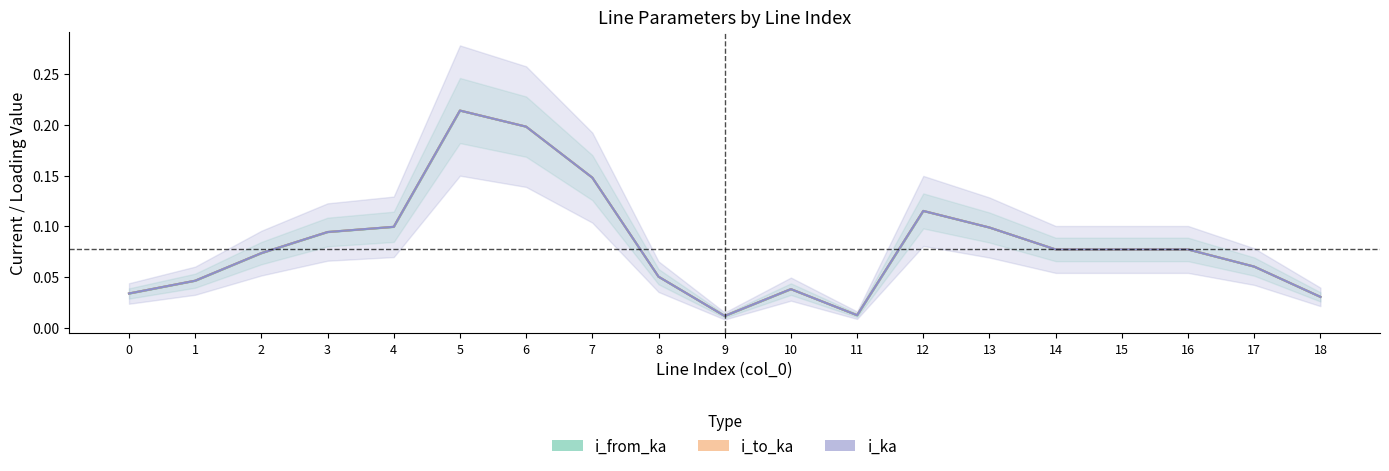

List the labels in order of i_ka value, smallest first.

9, 11, 18, 0, 10, 1, 8, 17, 2, 14, 15, 16, 3, 13, 4, 12, 7, 6, 5